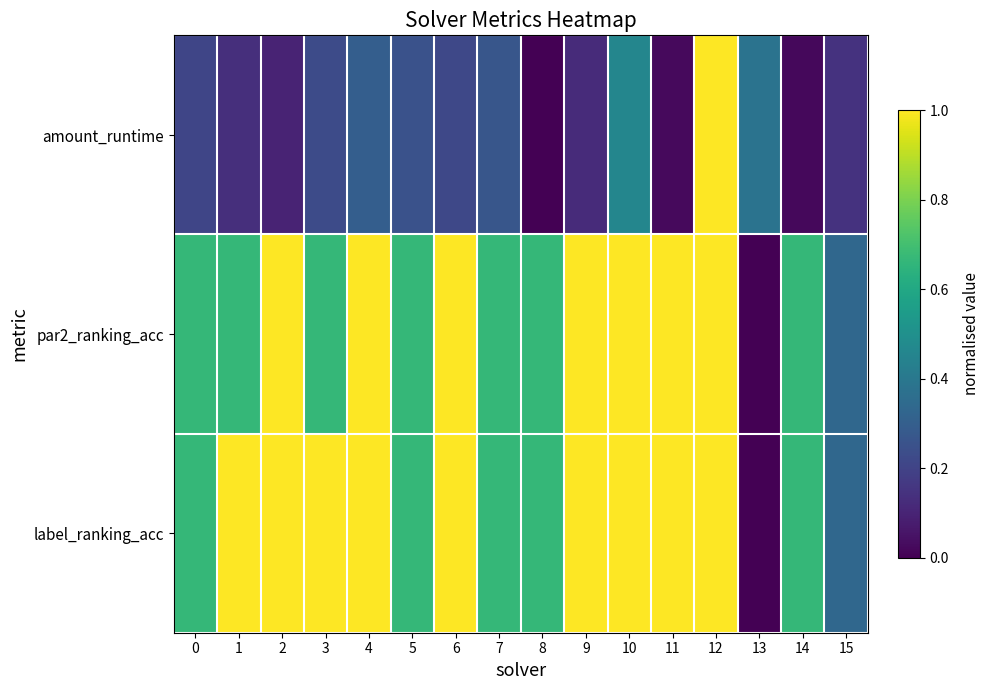

Reading left to right, list all the values displayed in this chart.

amount_runtime: 0=0.2	1=0.1	2=0.1	3=0.2	4=0.3	5=0.3	6=0.2	7=0.3	8=0.0	9=0.1	10=0.5	11=0.0	12=1.0	13=0.4	14=0.0	15=0.1
par2_ranking_acc: 0=0.7	1=0.7	2=1.0	3=0.7	4=1.0	5=0.7	6=1.0	7=0.7	8=0.7	9=1.0	10=1.0	11=1.0	12=1.0	13=0.0	14=0.7	15=0.3
label_ranking_acc: 0=0.7	1=1.0	2=1.0	3=1.0	4=1.0	5=0.7	6=1.0	7=0.7	8=0.7	9=1.0	10=1.0	11=1.0	12=1.0	13=0.0	14=0.7	15=0.3